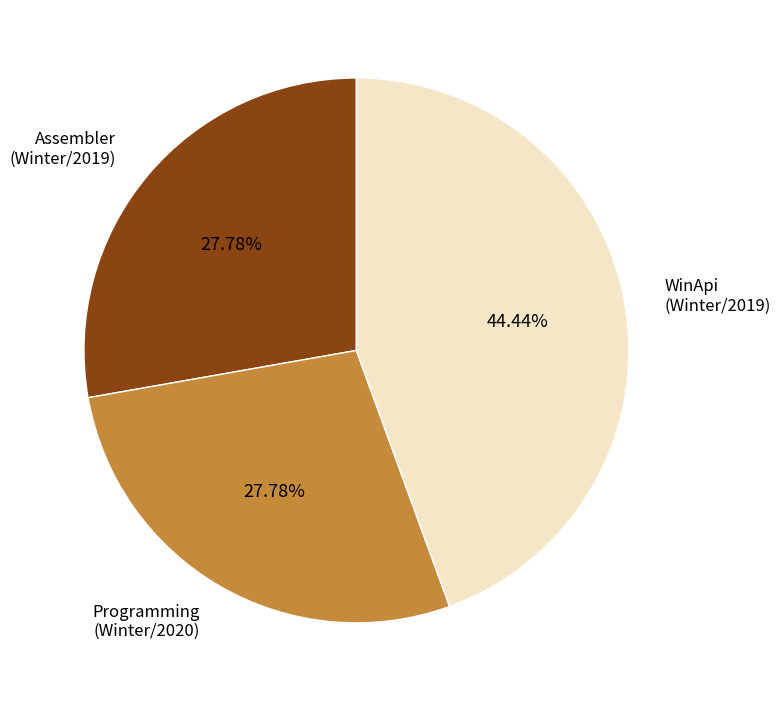

How many slices are in this pie chart?

3